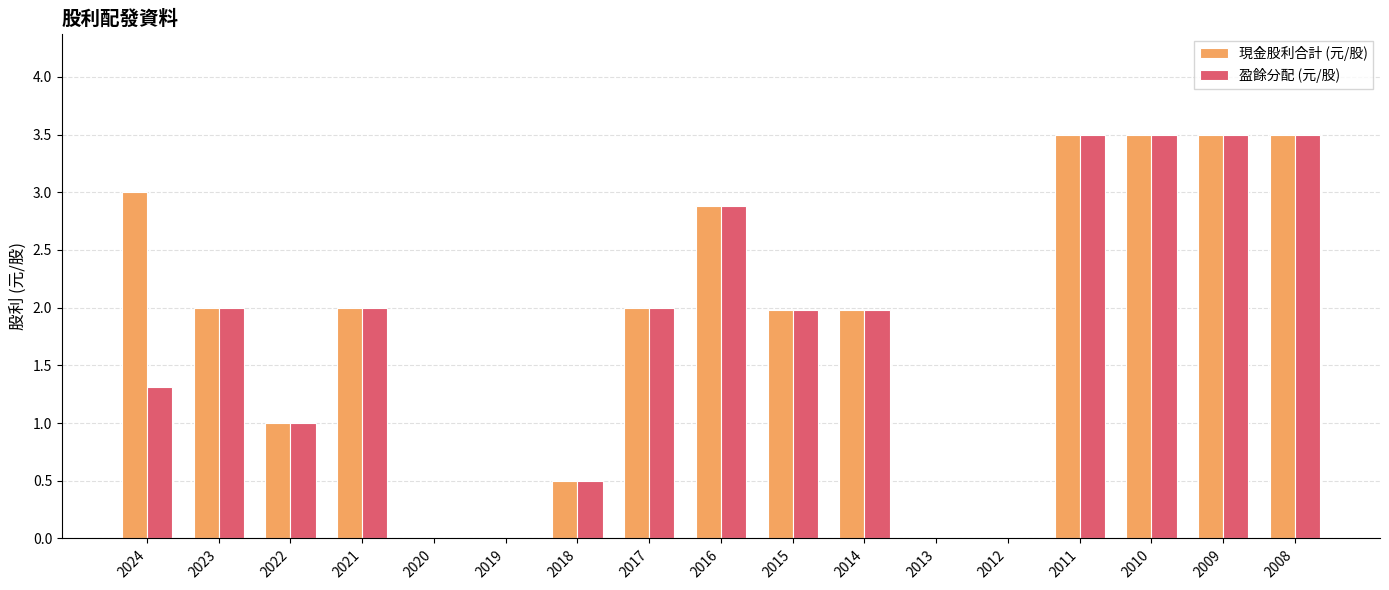

What is the total value across all series at 2008?

7.0